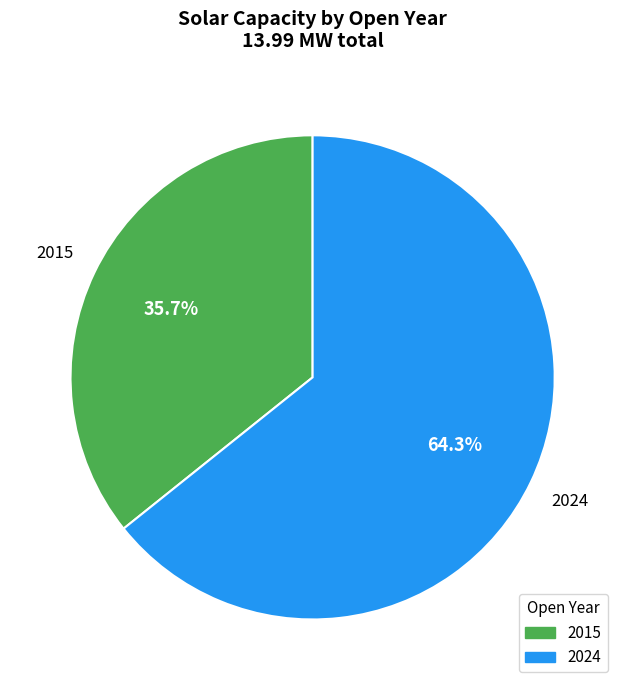

Is there a majority slice in this chart?

Yes